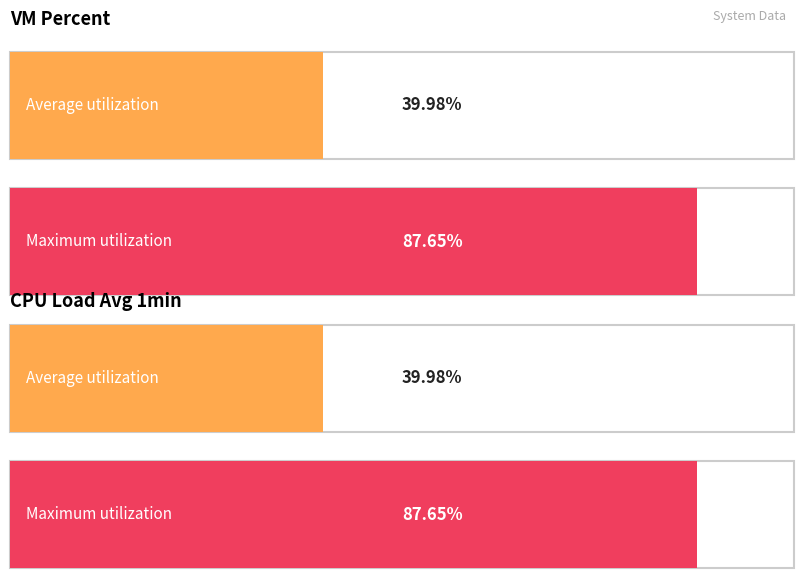

What is the average value of the Maximum utilization series?

87.6